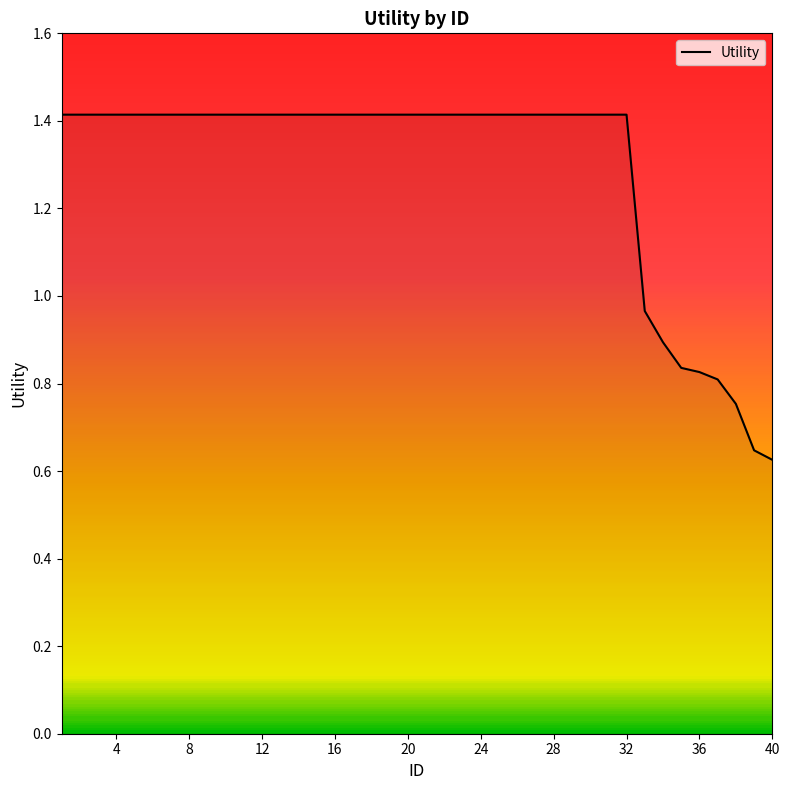

What is the maximum value shown in the chart?

1.4